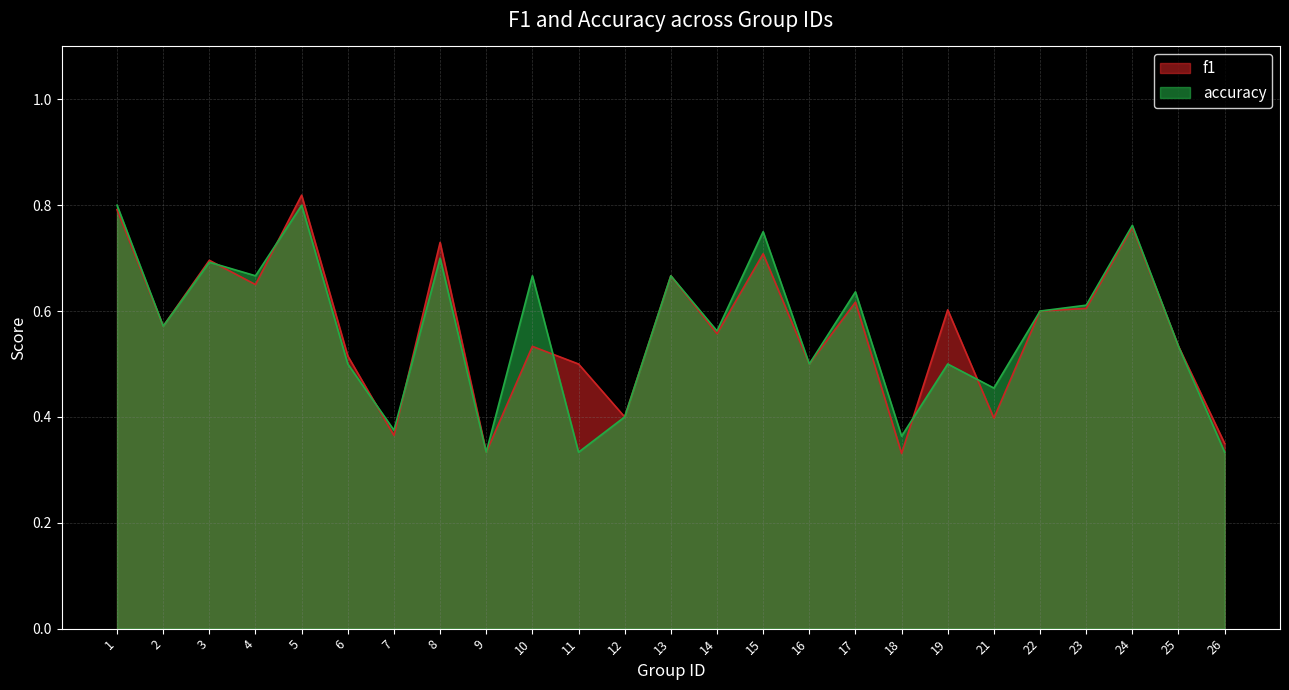

What is the difference between the maximum and second lowest values in the f1 series?

0.5